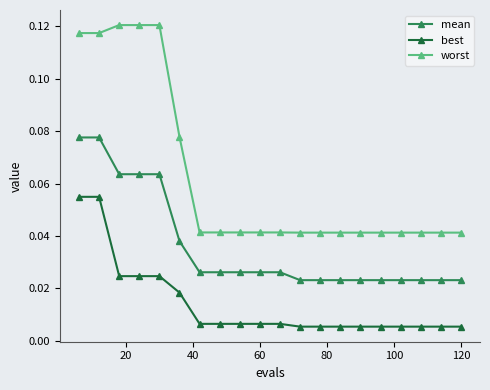

At how many categories does at least one series exceed 0?

20